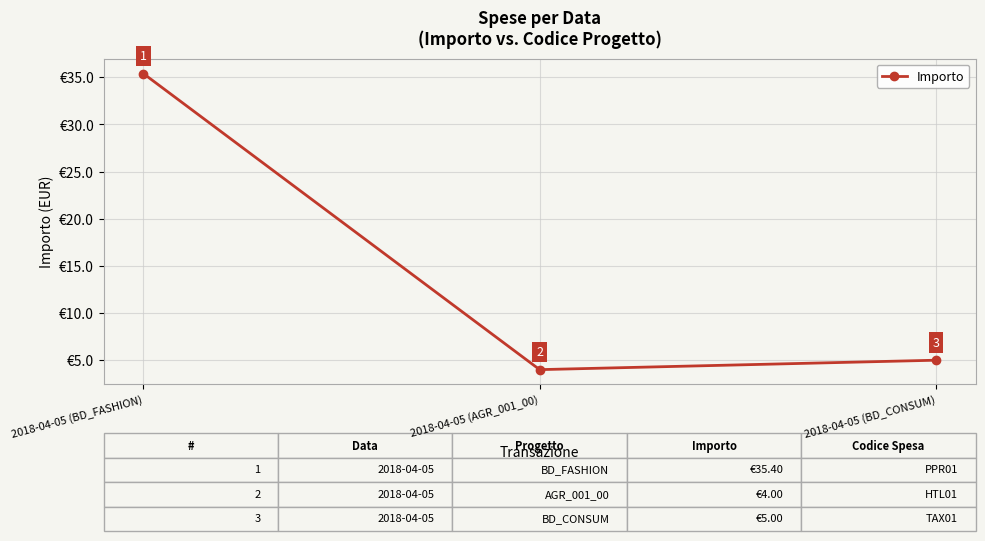

What is the label of the 3rd point from the left?

2018-04-05 (BD_CONSUM)